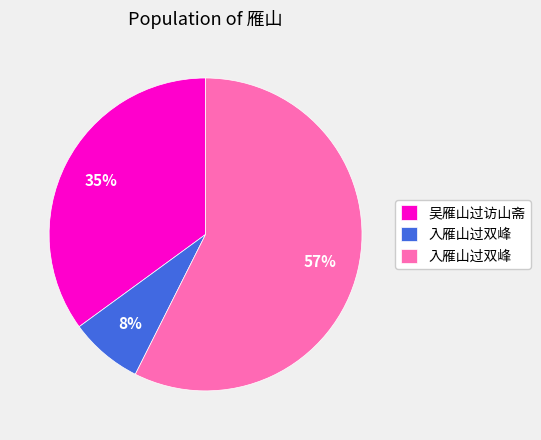

To the nearest percent, what is the average slice percentage?

33%